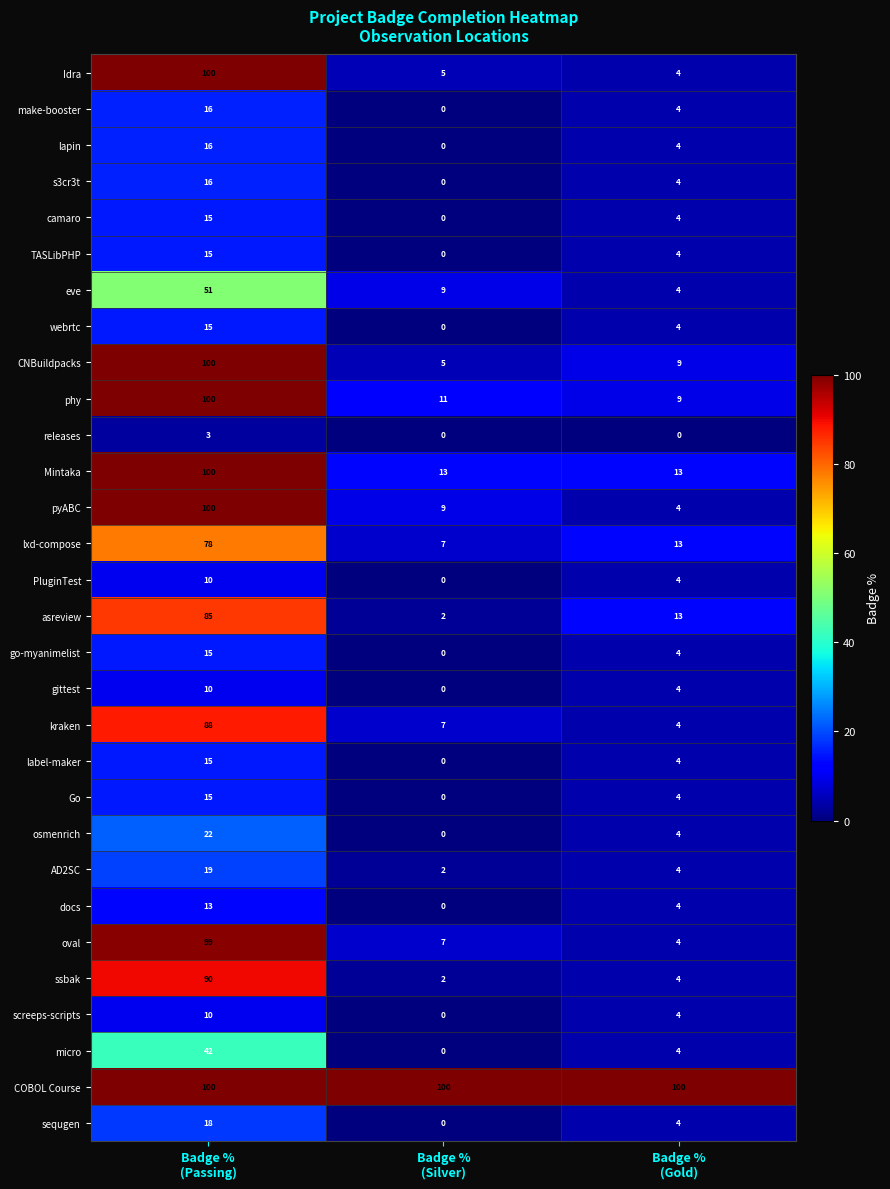

What is the maximum value shown in the chart?

100